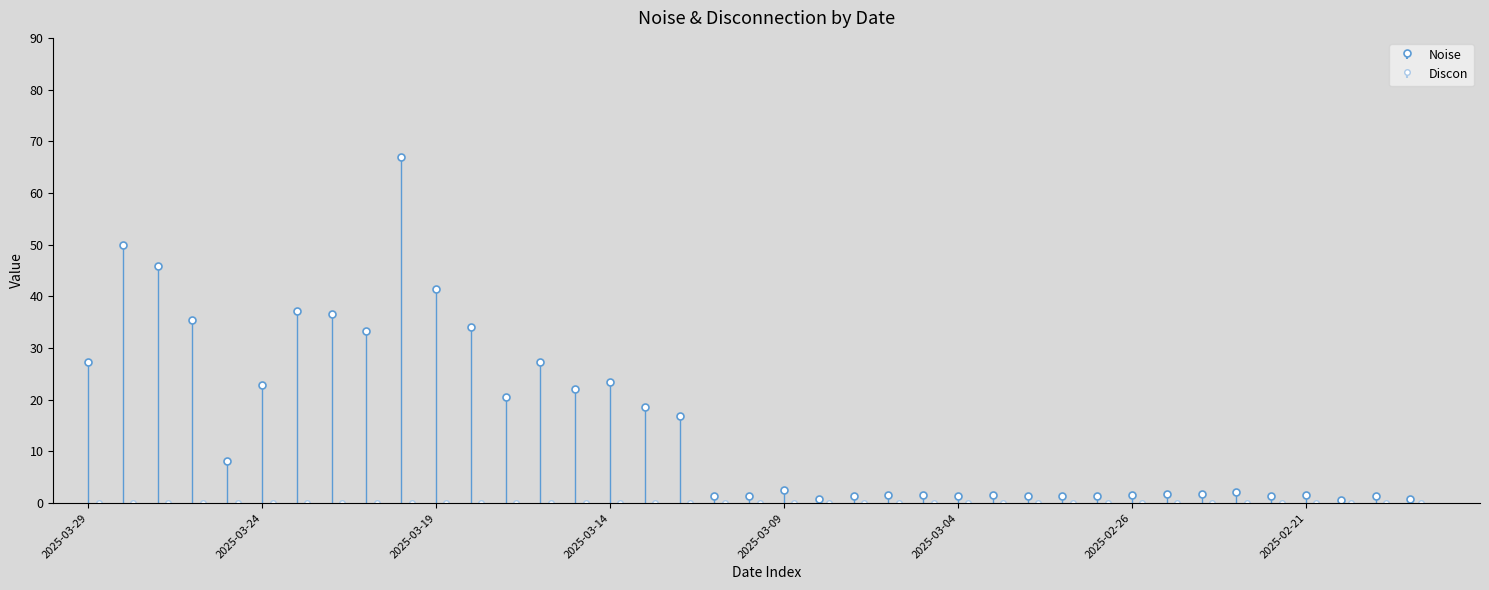

What is the label of the 14th bar from the right?

2025-03-04